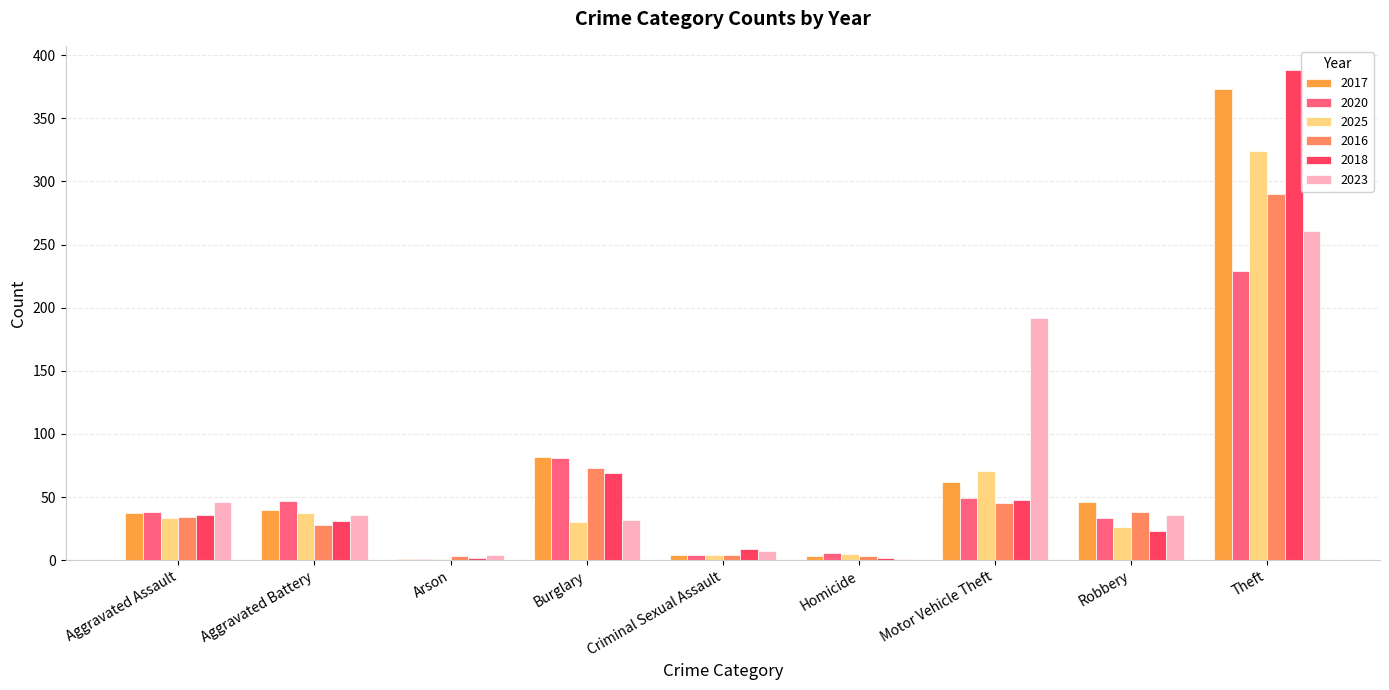

How many data points does each series have?

9